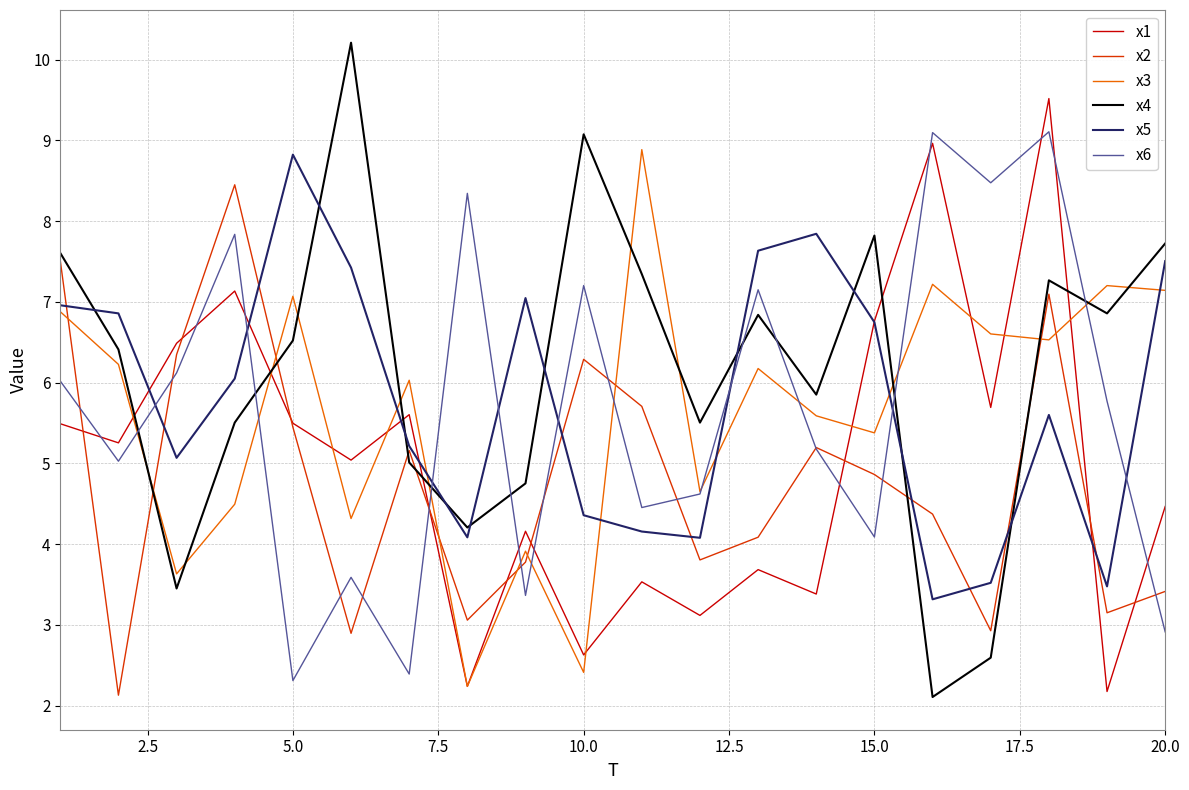

Which series has the largest range (max minus min)?

x4